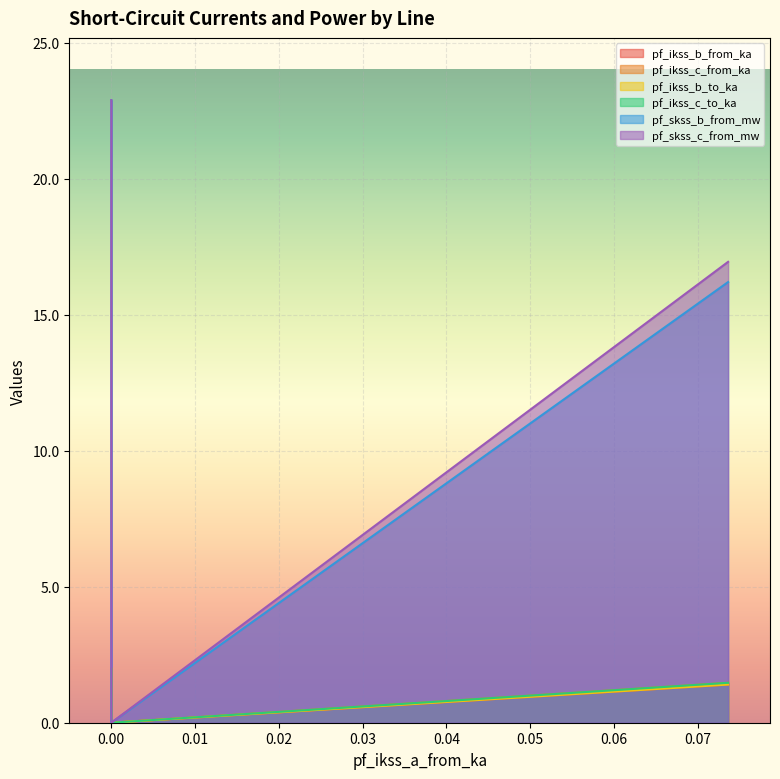

The value of pf_ikss_b_to_ka at Line_0 is 1.4. True or false?

True